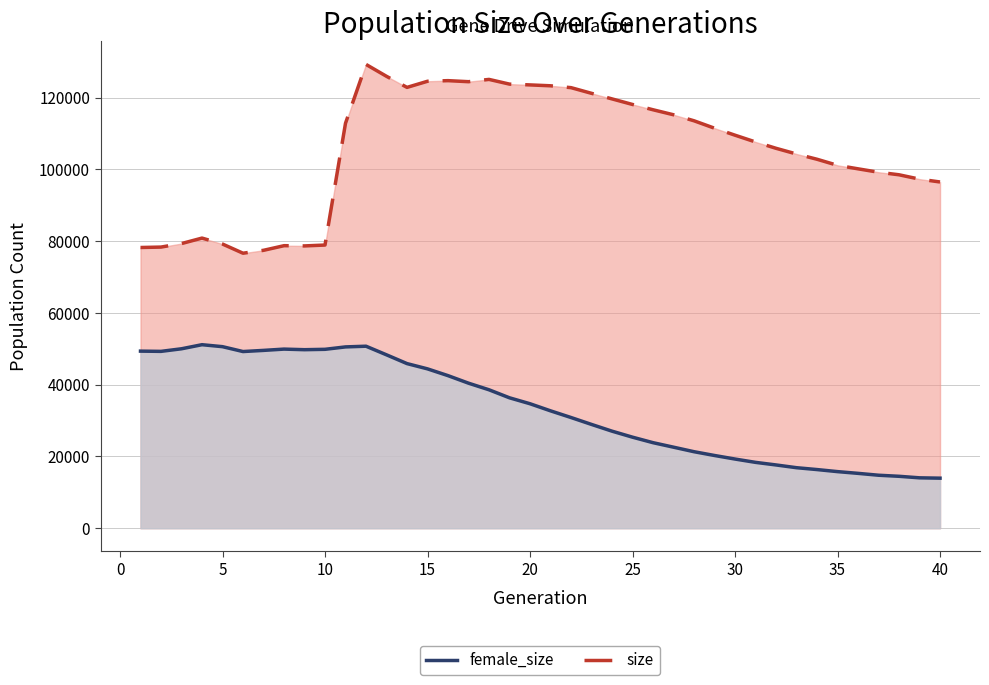

What is the value of the female_size point at the 18th from the left?

38588